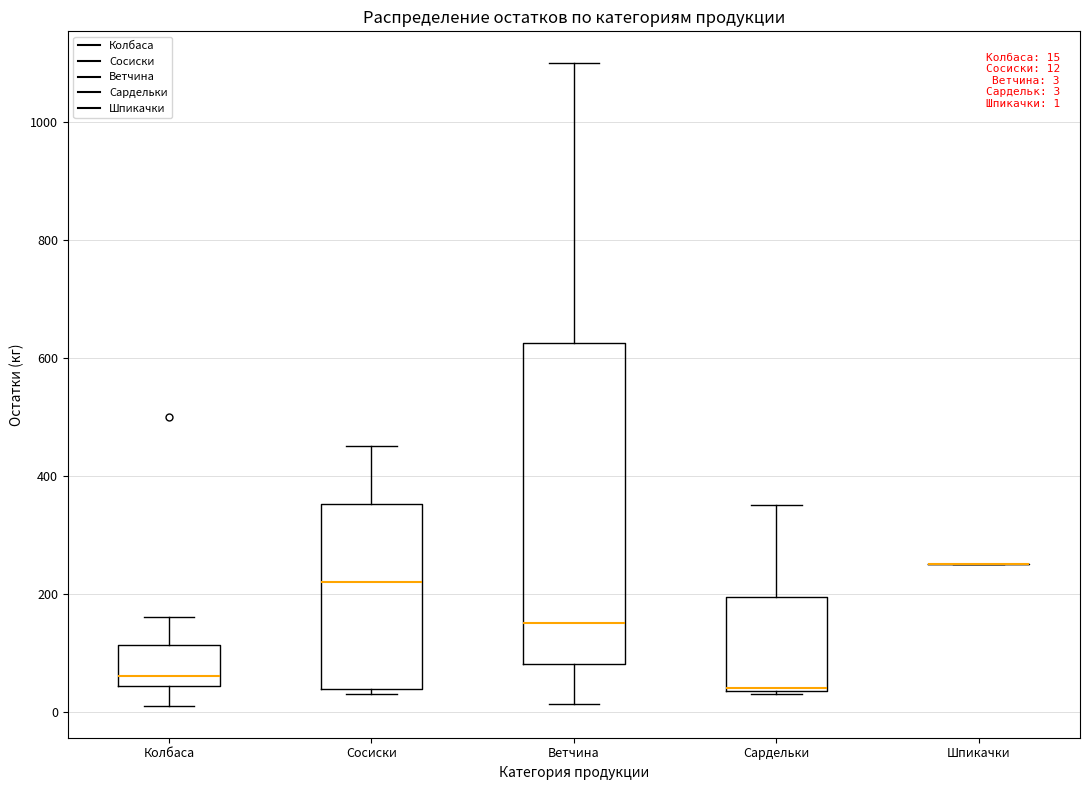

Comparing the boxes themselves (not the whiskers), which one is the tallest?

Ветчина